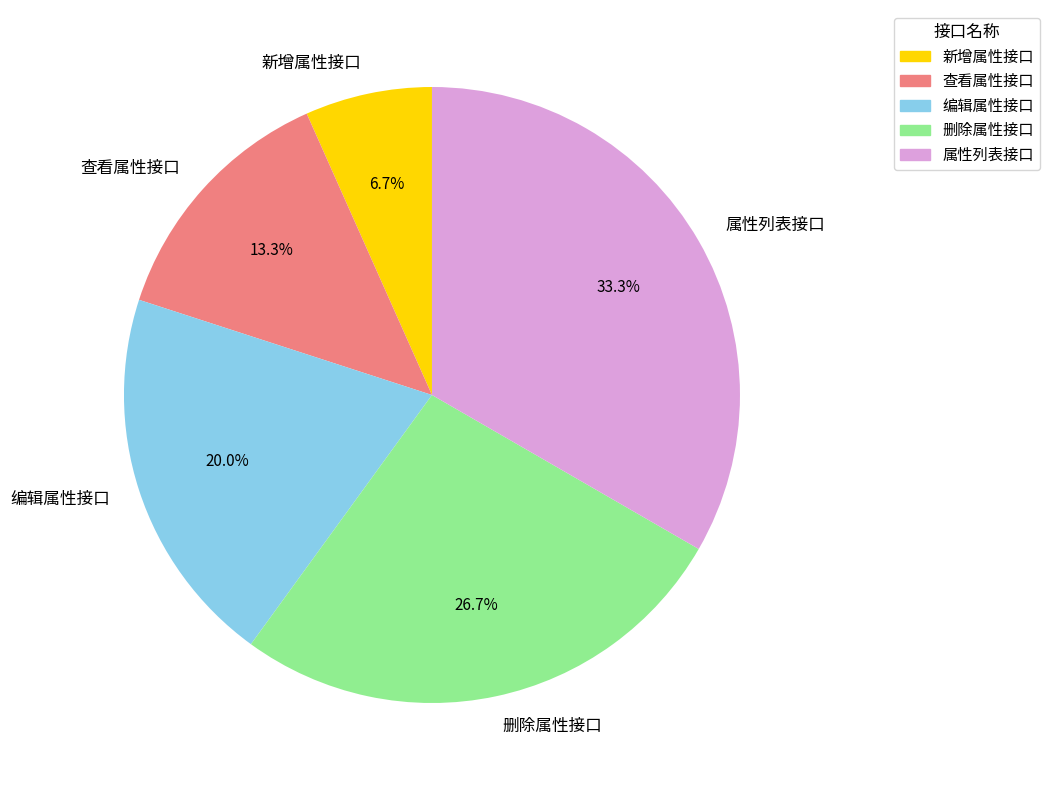

How many slices are in this pie chart?

5